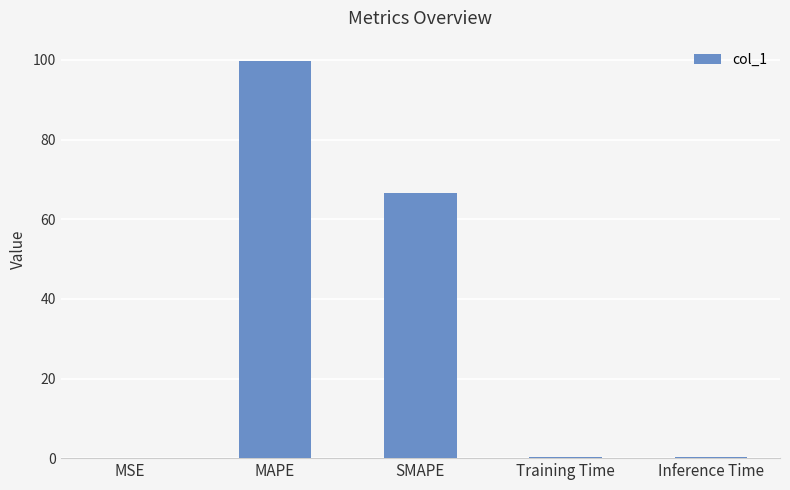

The value at MAPE is 99.9. True or false?

True